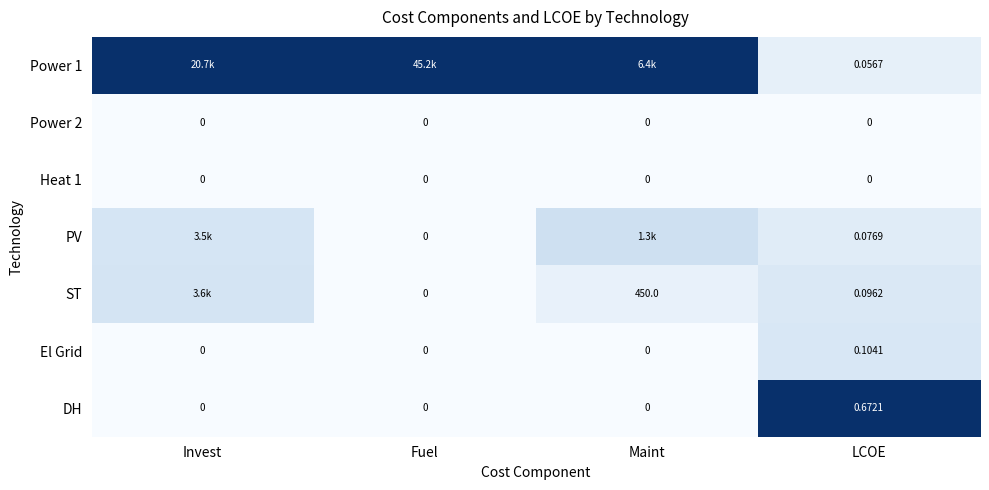

At which label does El Grid reach its peak?

LCOE